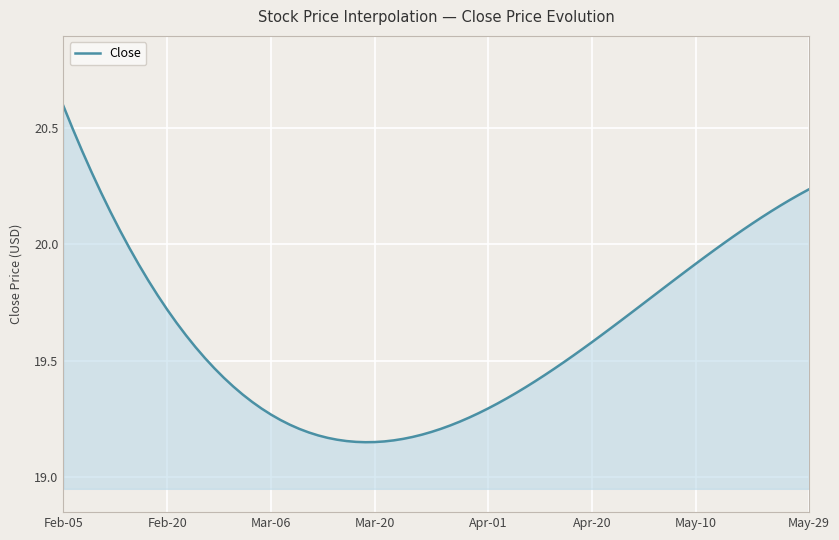

What is the greatest value displayed?

20.6